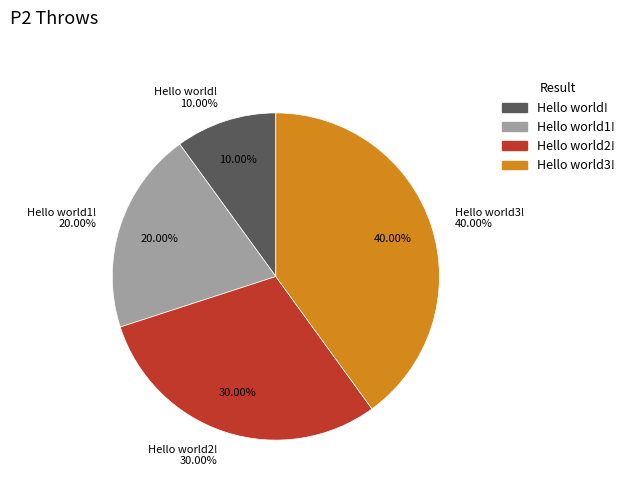

Does Hello world2! represent more than half of the total?

No